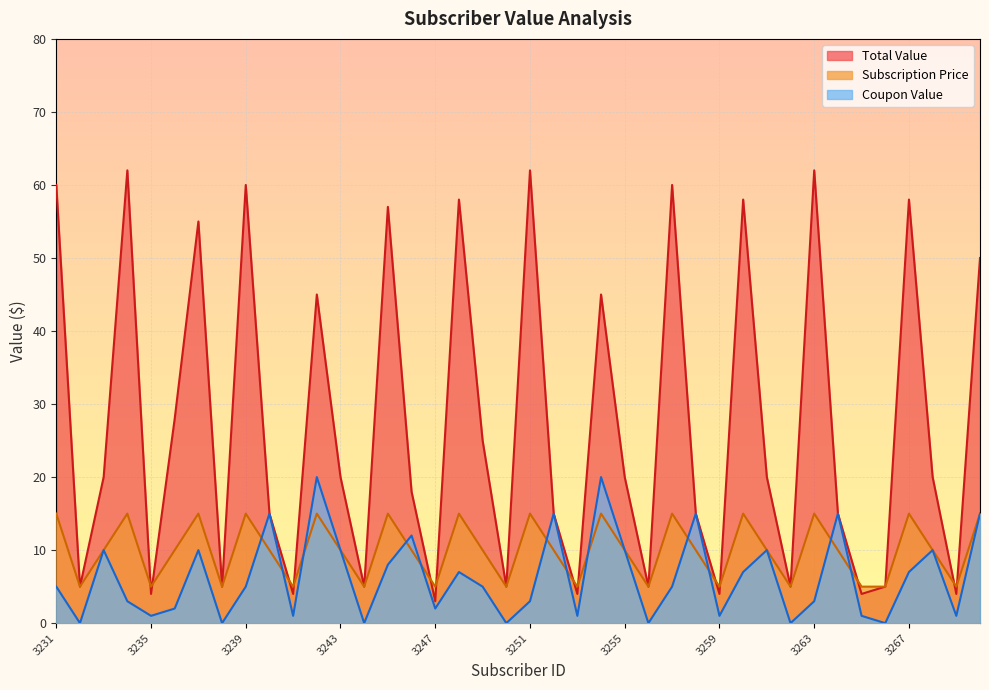

What are all the series names shown in the legend?

Total Value, Subscription Price, Coupon Value